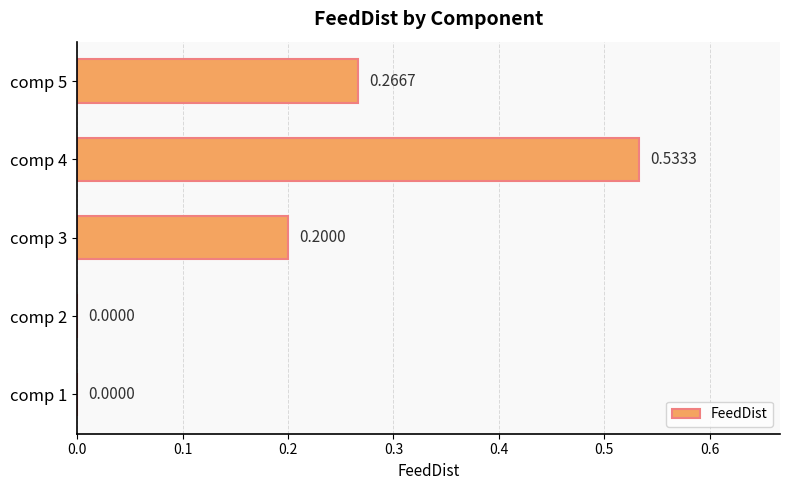

What is the change in value from comp 2 to comp 5?

+0.3